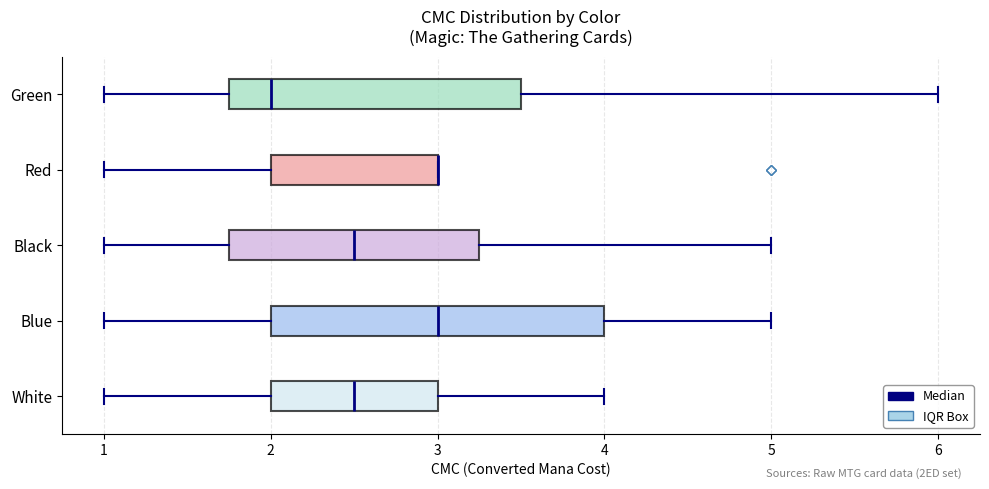

Reading bottom to top, transcribe this box plot: for each box, give where its median line is, the range the box spans, and where its two whiskers end, as read against the x-axis. The values are not printed on the chart, so give them approximately, as read against the axis.

White: median 2.5, box 2.0 to 3.0, whiskers 1.0 to 4.0
Blue: median 3.0, box 2.0 to 4.0, whiskers 1.0 to 5.0
Black: median 2.5, box 1.8 to 3.3, whiskers 1.0 to 5.0
Red: median 3.0 (drawn on the box's right edge), box 2.0 to 3.0, whiskers 1.0 to 3.0
Green: median 2.0, box 1.8 to 3.5, whiskers 1.0 to 6.0